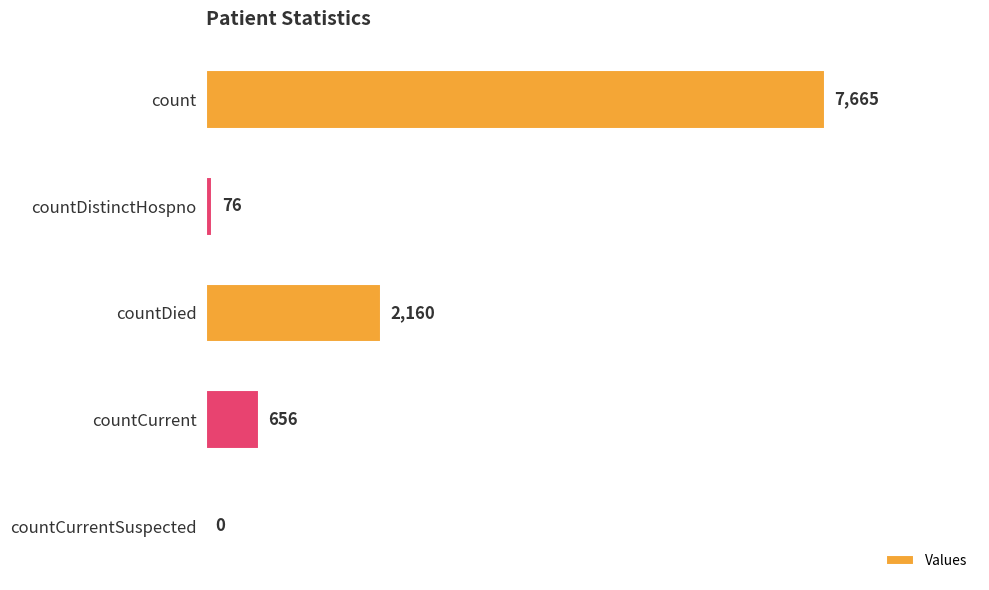

The value at count is 3423. True or false?

False